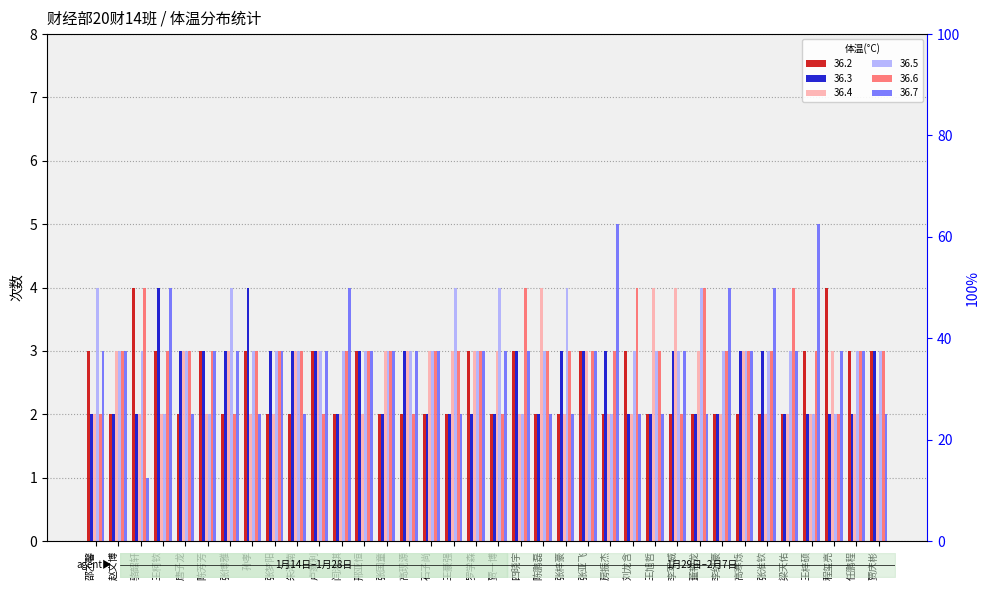

Reading left to right, list all the values displayed in this chart.

36.2: 3	2	4	3	2	3	2	3	2	2	3	2	3	2	2	2	2	3	2	3	2	2	3	2	3	2	2	2	2	2	2	2	3	4	3	3
36.3: 2	2	2	4	3	3	3	4	3	3	3	2	3	2	3	2	2	2	2	3	2	3	3	3	2	2	3	2	2	3	3	2	2	2	2	3
36.4: 2	3	2	2	3	2	3	2	2	3	3	2	2	3	3	3	3	3	3	2	4	2	3	2	2	4	4	3	2	3	2	2	2	3	2	2
36.5: 4	3	3	2	3	2	4	3	3	3	3	3	3	3	3	3	4	3	4	2	3	4	2	2	3	3	3	4	3	3	3	3	2	2	3	3
36.6: 2	3	4	3	3	3	2	3	3	3	2	3	3	3	2	3	3	3	2	4	3	3	3	3	4	3	2	4	3	3	3	4	3	2	3	3
36.7: 3	3	1	4	2	3	3	2	3	2	3	4	3	3	3	3	2	3	3	3	2	2	3	5	2	2	3	2	4	3	4	3	5	3	3	2